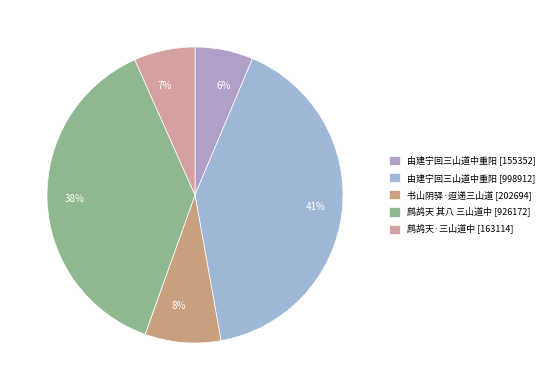

To the nearest percent, what is the average slice percentage?

20%